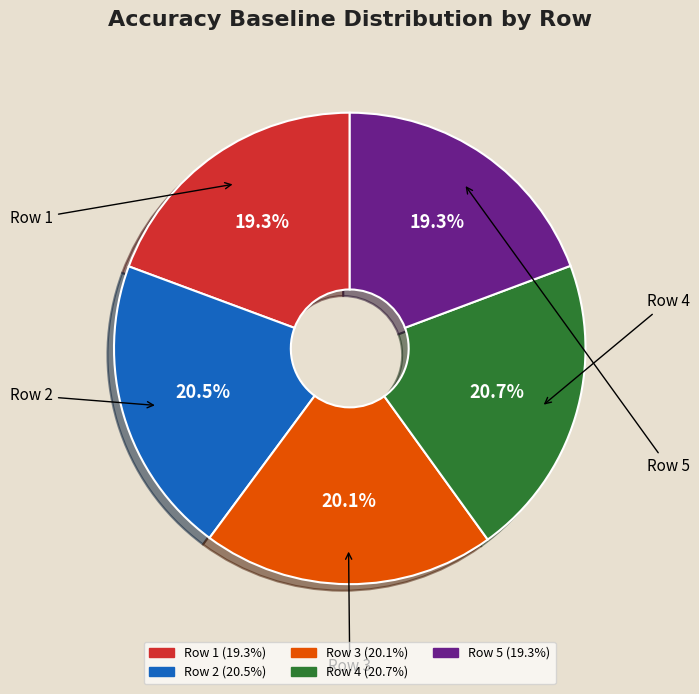

Is there any slice that represents more than half of the pie?

No